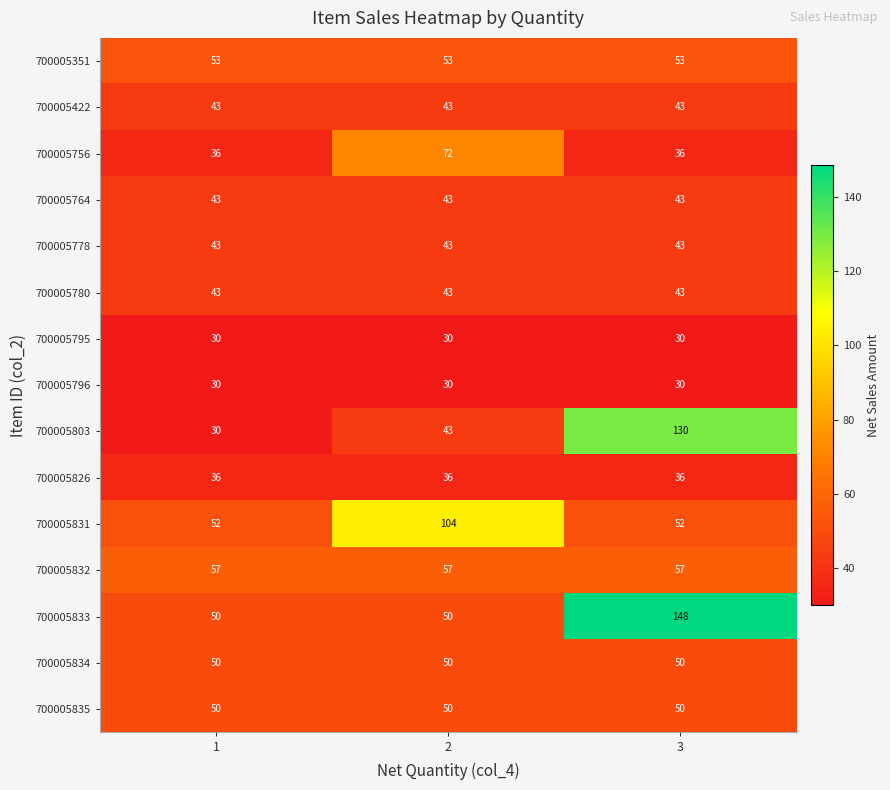

What is the total value across all series at 2?

747